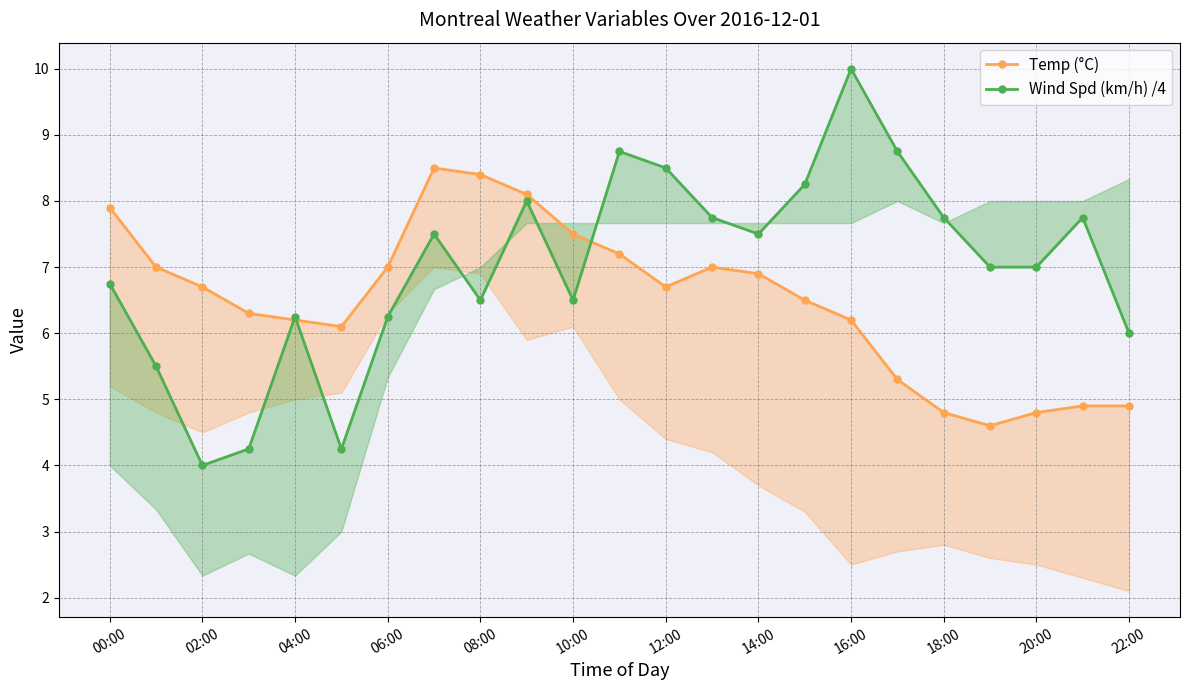

Rank the series at 19 from highest to lowest value.

Wind Spd (km/h) /4, Temp (°C)